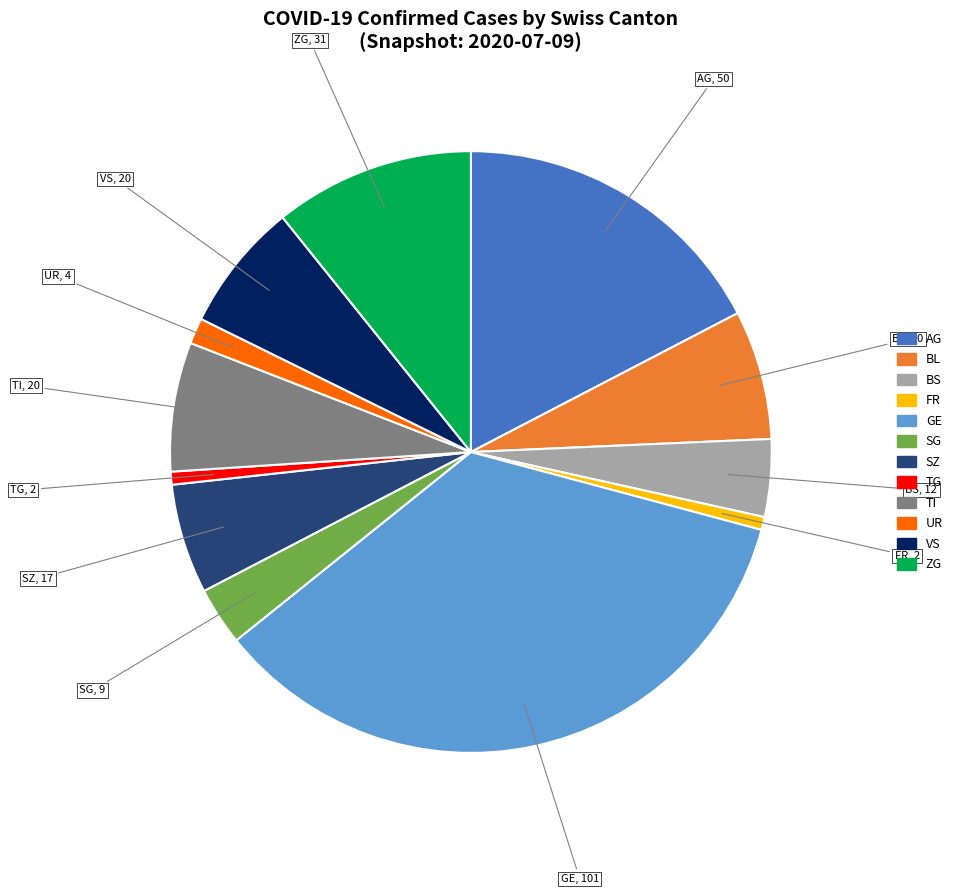

Is there a majority slice in this chart?

No